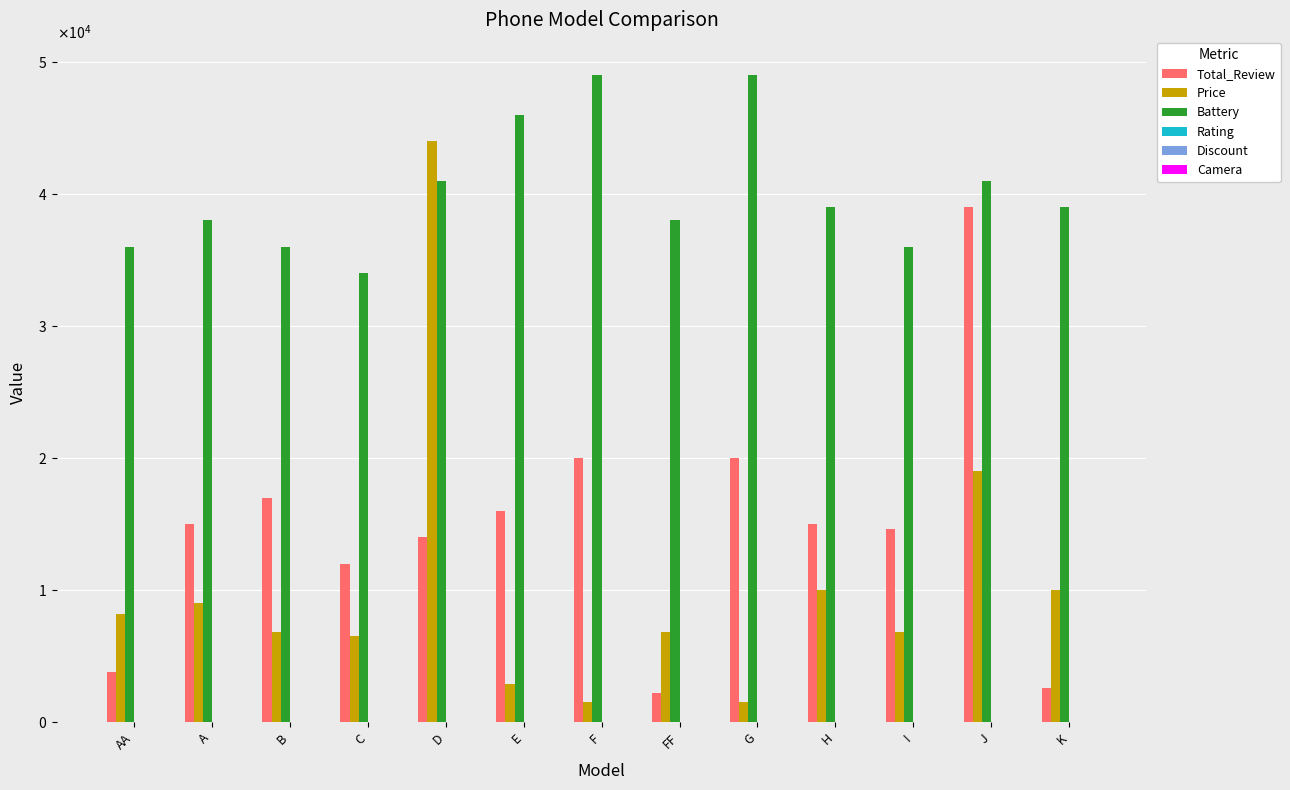

The Price series shows 15029.7 at H. True or false?

False